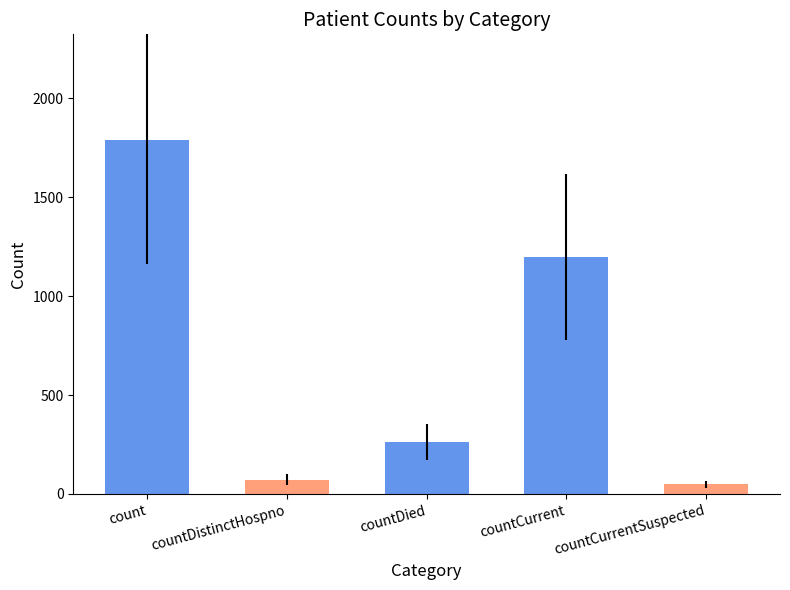

True or false: the data shows 1198 at countCurrent.

True